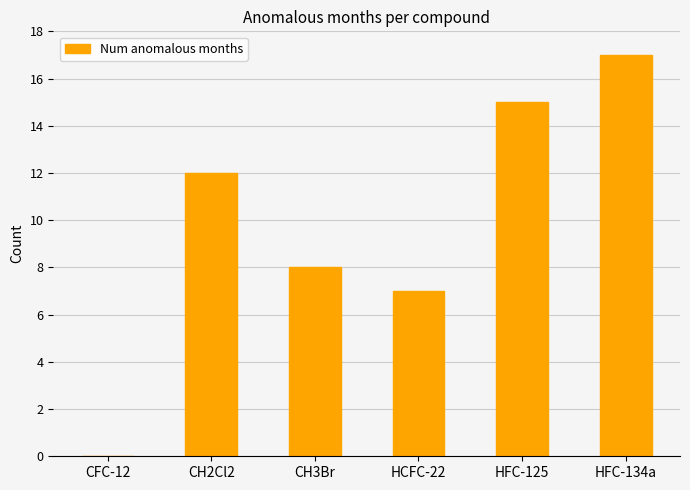

How many series are shown in this chart?

1